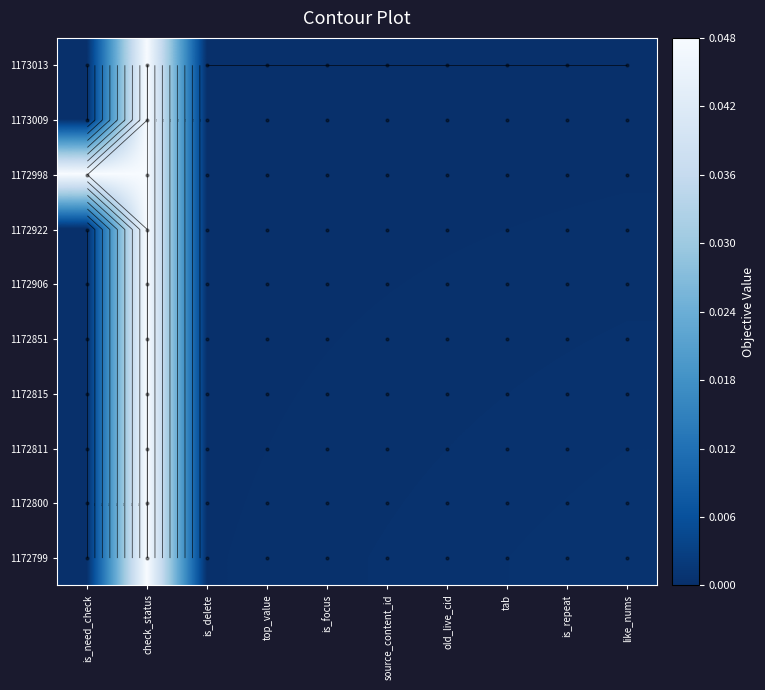

Between is_delete and top_value, which is larger?

is_delete